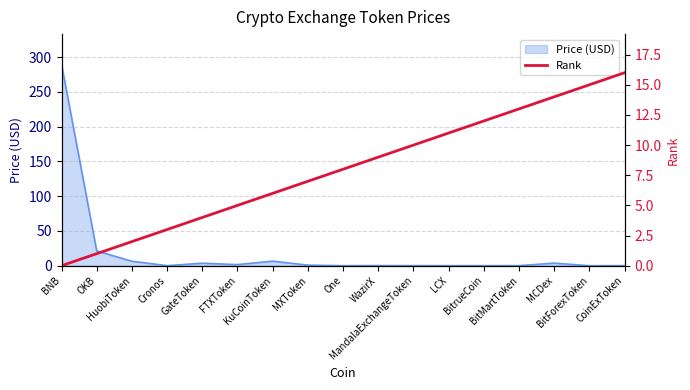

Reading left to right, list all the values displayed in this chart.

BNB=0	OKB=1	HuobiToken=2	Cronos=3	GateToken=4	FTXToken=5	KuCoinToken=6	MXToken=7	One=8	WazirX=9	MandalaExchangeToken=10	LCX=11	BitrueCoin=12	BitMartToken=13	MCDex=14	BitForexToken=15	CoinExToken=16